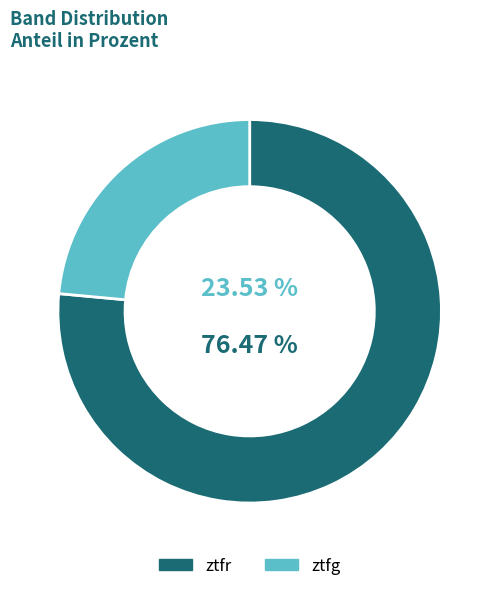

How many slices are in this pie chart?

2